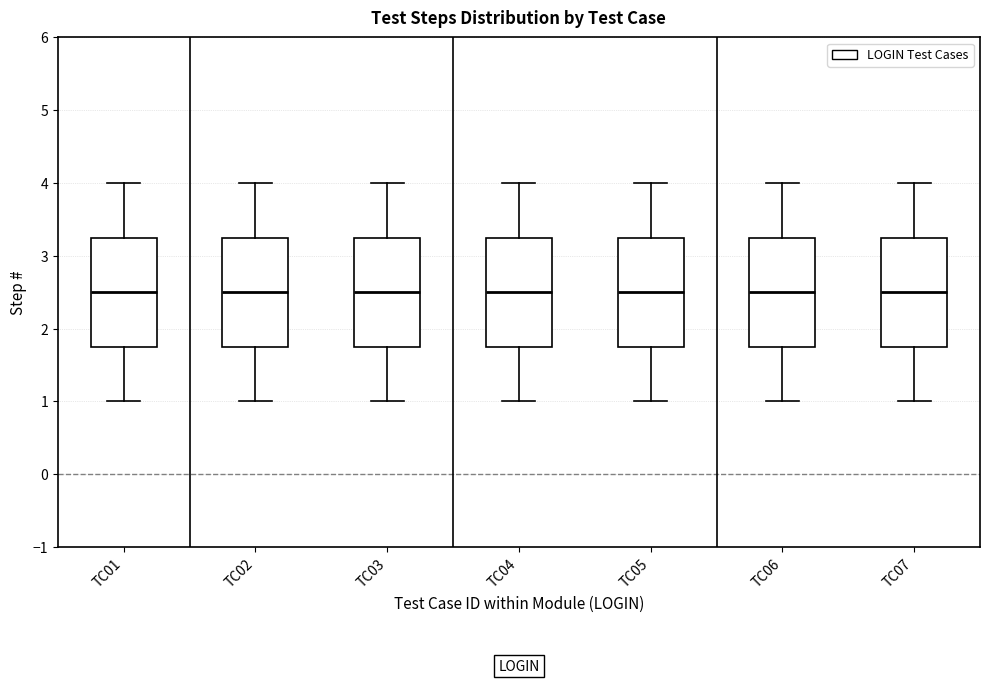

Reading left to right, read every box against the y-axis: the position of its median line, the range the box covers, and the ends of its whiskers. The values are not printed on the chart, so give them approximately, as read against the axis.

TC01: median 2.5, box 1.8 to 3.3, whiskers 1.0 to 4.0
TC02: median 2.5, box 1.8 to 3.3, whiskers 1.0 to 4.0
TC03: median 2.5, box 1.8 to 3.3, whiskers 1.0 to 4.0
TC04: median 2.5, box 1.8 to 3.3, whiskers 1.0 to 4.0
TC05: median 2.5, box 1.8 to 3.3, whiskers 1.0 to 4.0
TC06: median 2.5, box 1.8 to 3.3, whiskers 1.0 to 4.0
TC07: median 2.5, box 1.8 to 3.3, whiskers 1.0 to 4.0